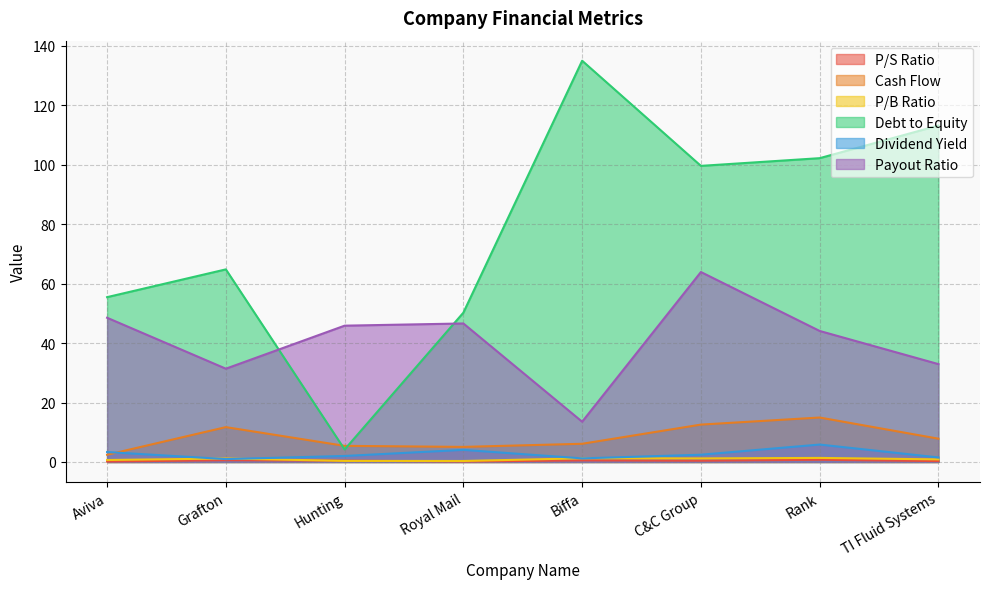

What is the label of the 6th point from the left?

C&C Group